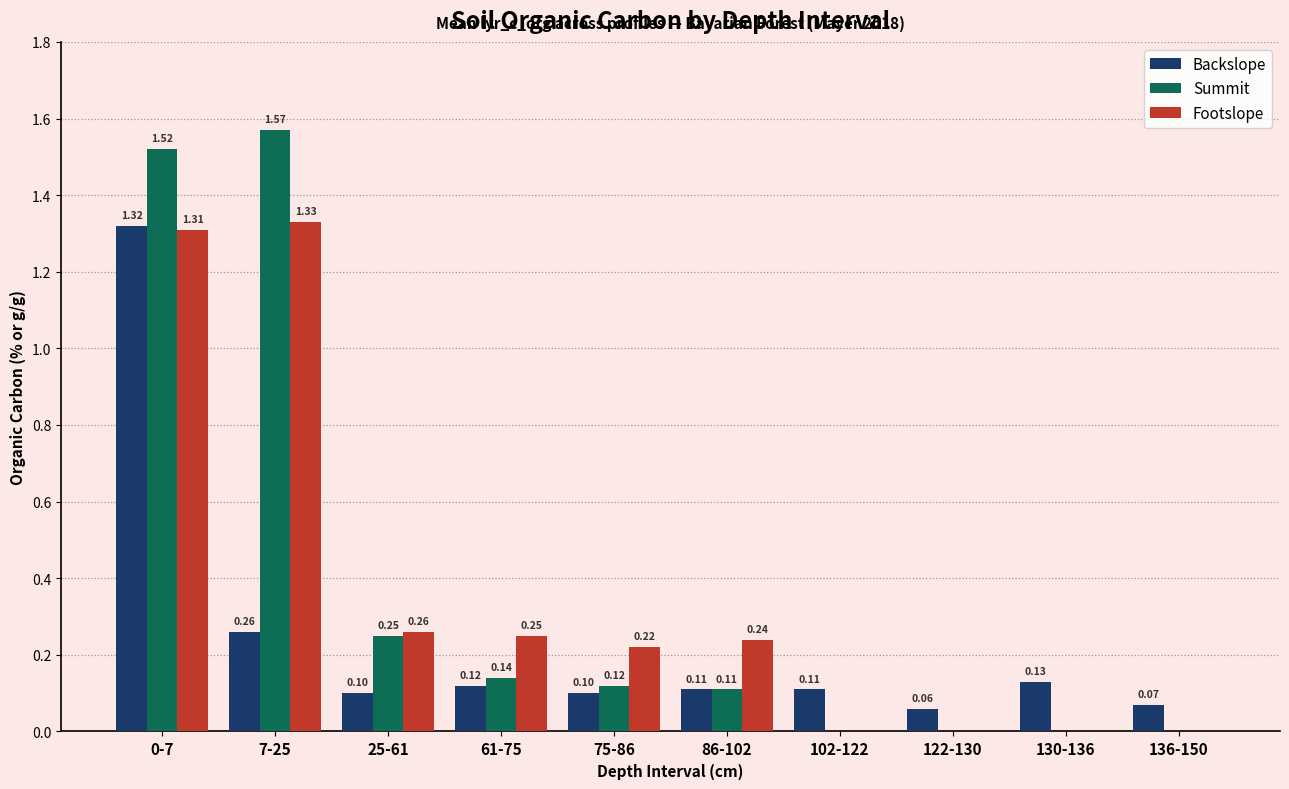

At which category is the sum across all series the highest?

0-7